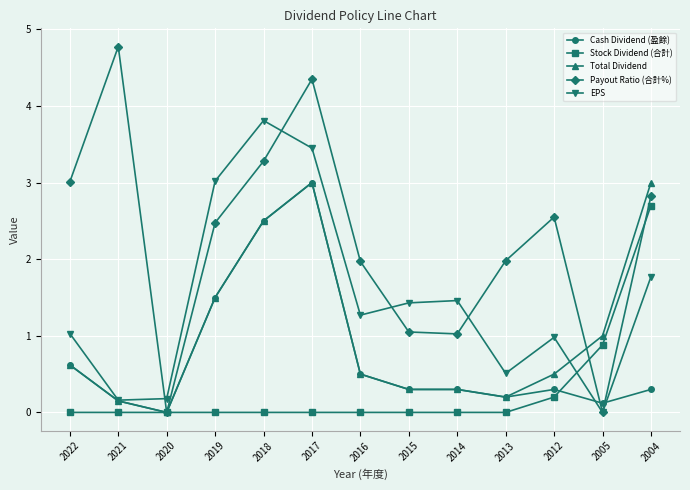

What is the maximum value shown in the chart?

4.8